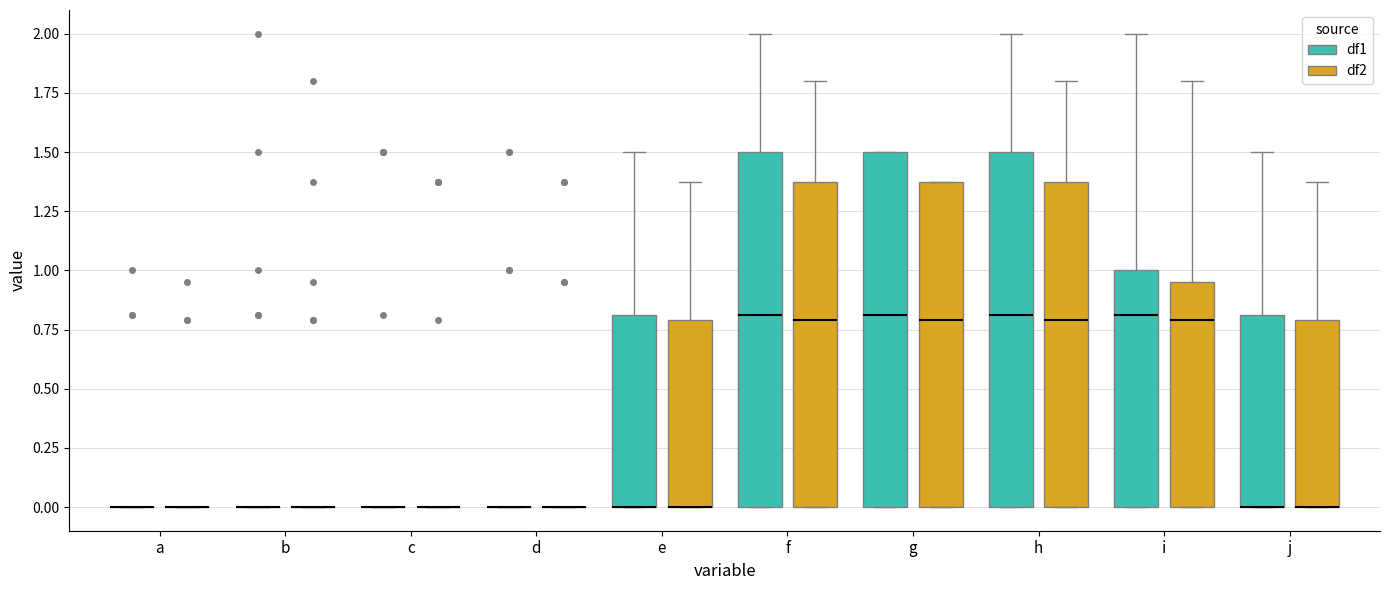

Where does the median line of the box for g (df1) sit on the y-axis? The values are not printed on the chart, so give them approximately, as read against the axis.

0.80